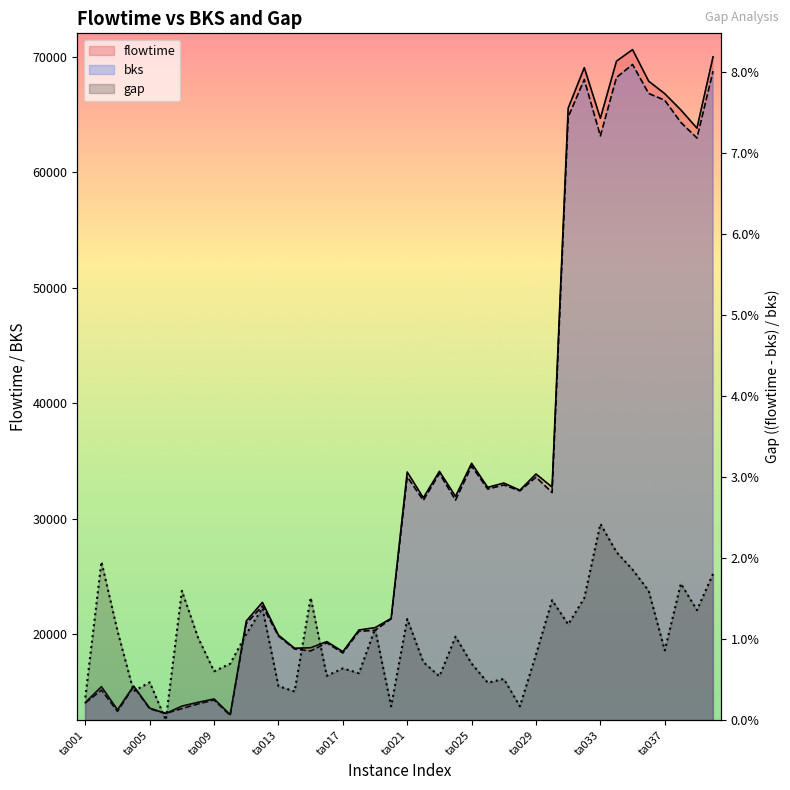

The gap series shows 0.0 at ta015. True or false?

True